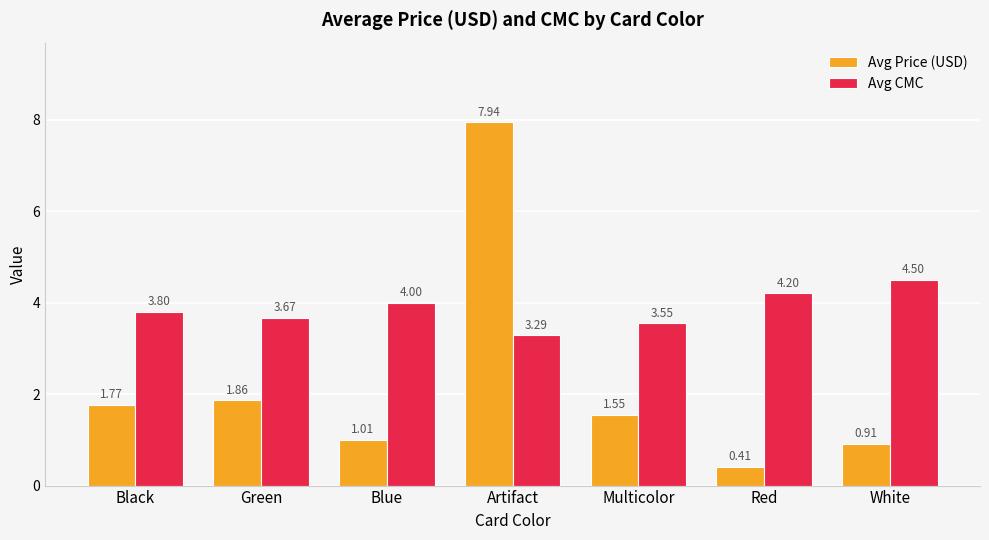

Which category has the lowest value in the Avg CMC series?

Artifact